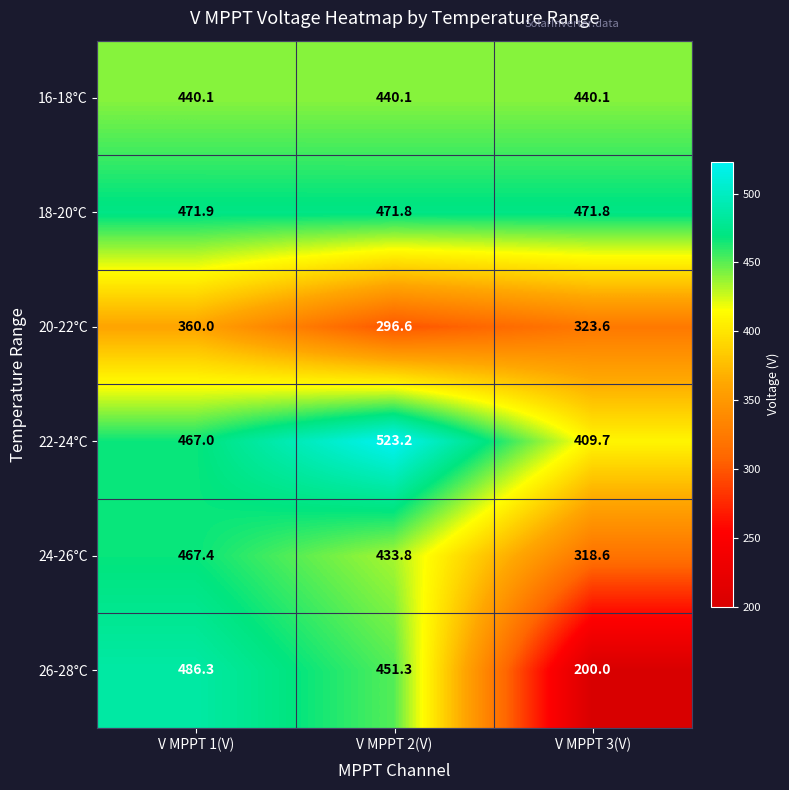

What is the total value across all series at V MPPT 1(V)?

2692.7